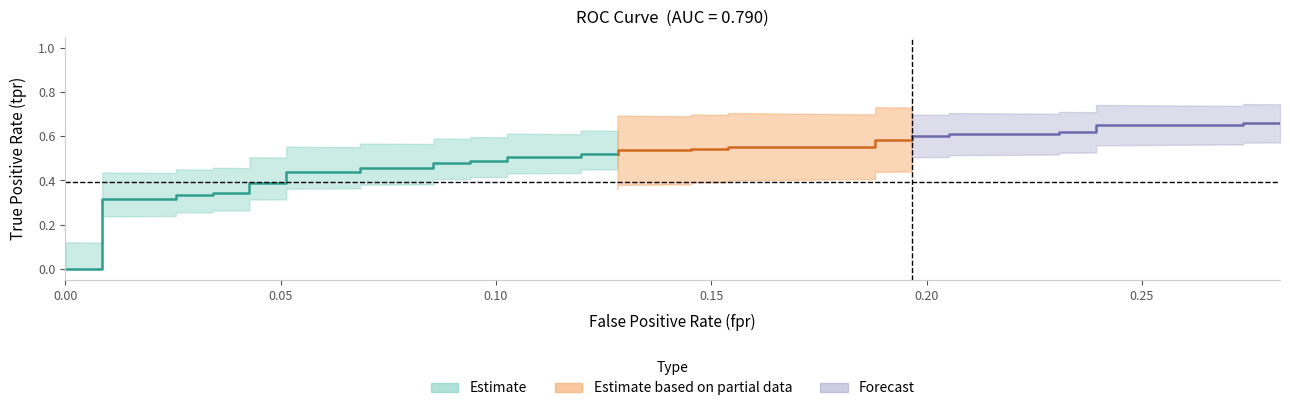

Which series ends up on top after the final intersection of tpr and fpr?

tpr